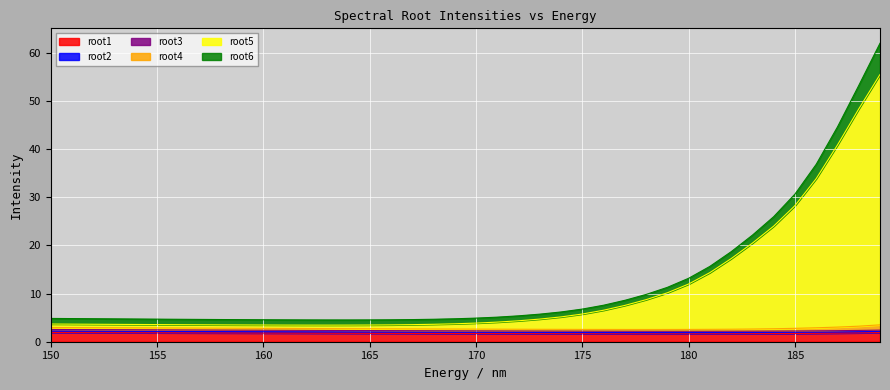

Which label corresponds to the largest value in the chart?

189